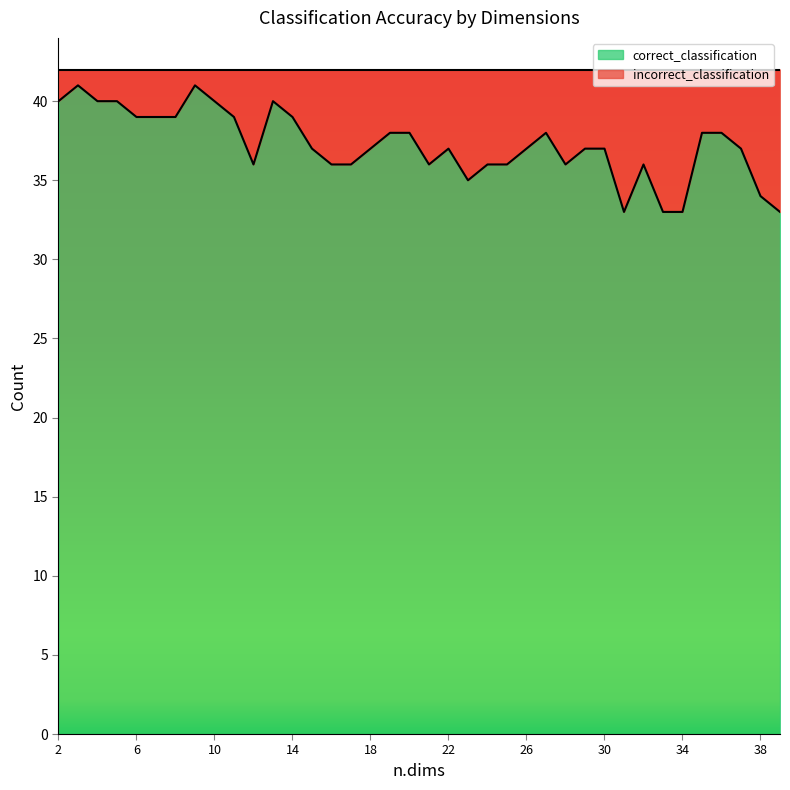

What are all the series names shown in the legend?

correct_classification, incorrect_classification